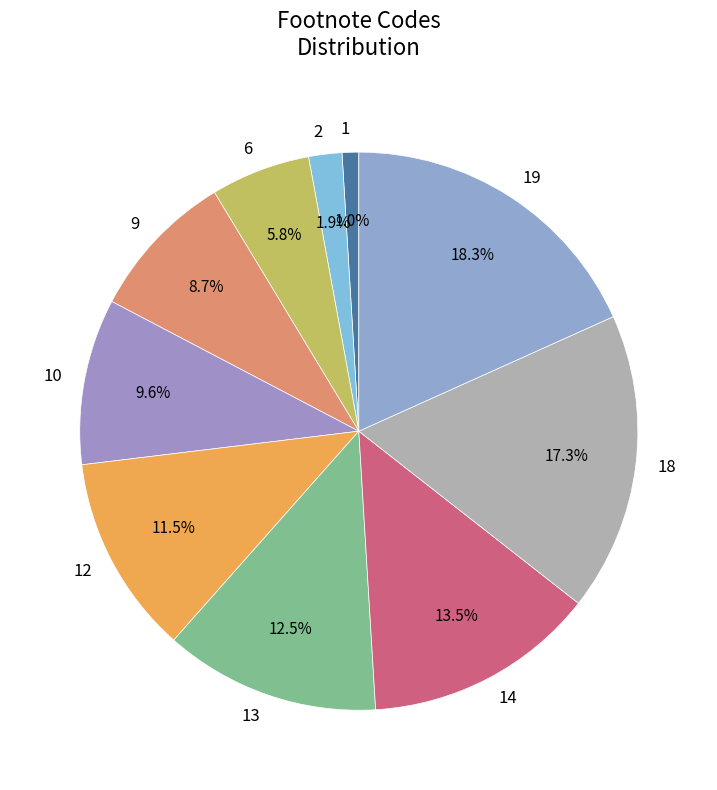

Count the number of slices in the pie.

10